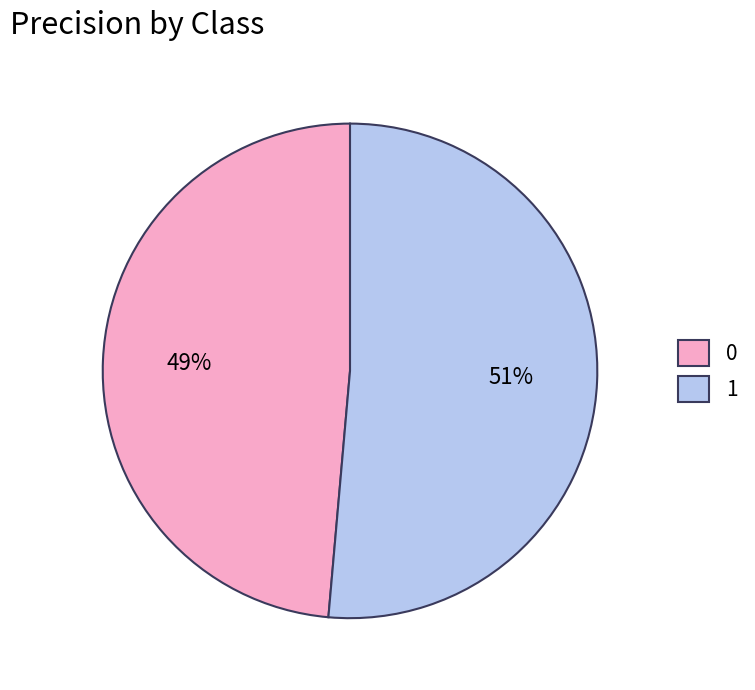

To the nearest percent, what percentage of the pie is 0?

49%